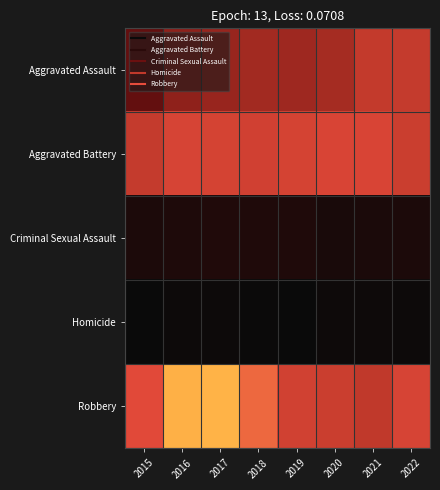

Rank the series at 2022 from lowest to highest value.

Homicide, Criminal Sexual Assault, Aggravated Assault, Aggravated Battery, Robbery